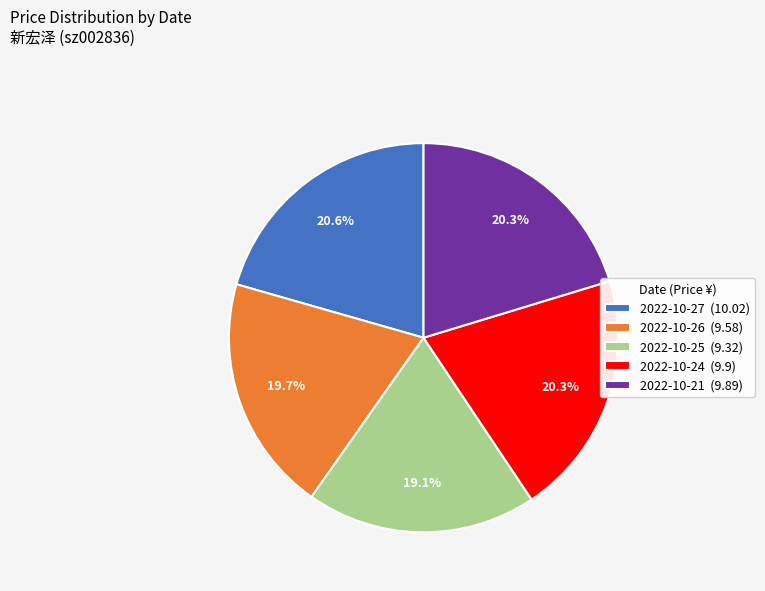

To the nearest percent, what is the combined percentage of 2022-10-27 and 2022-10-26?

40%